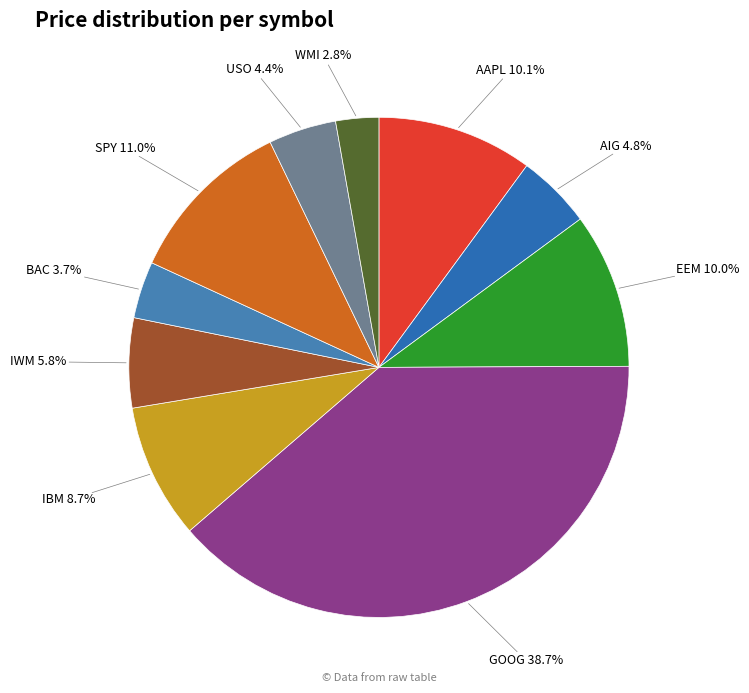

Is there any slice that represents more than half of the pie?

No